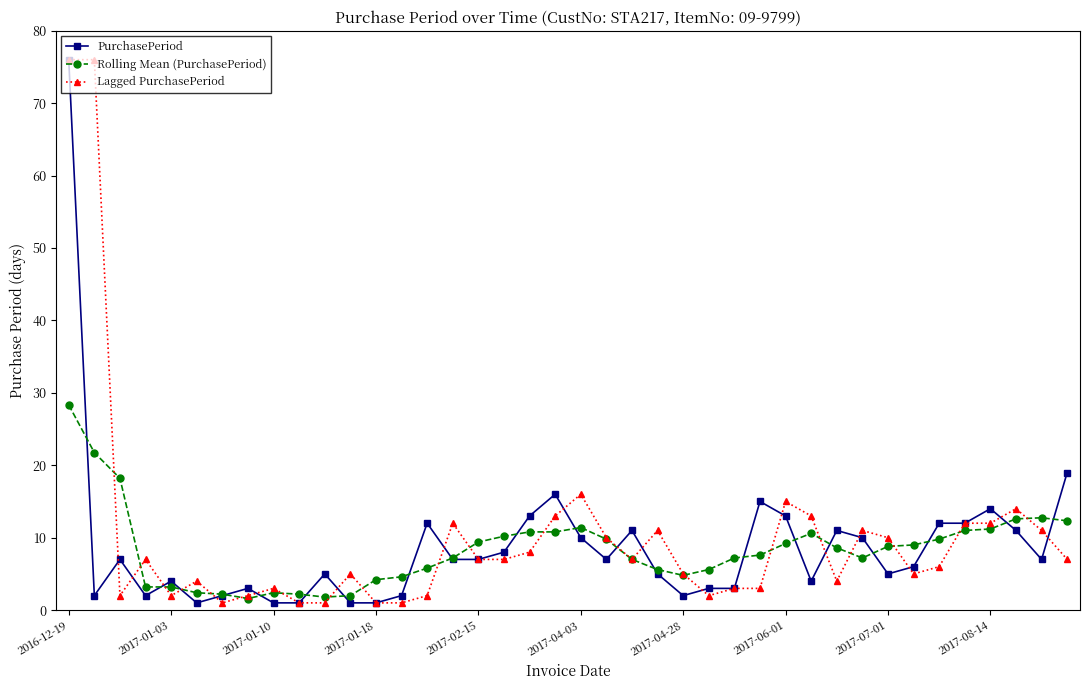

True or false: Lagged PurchasePeriod has more than 2 points higher than both neighbors.

True